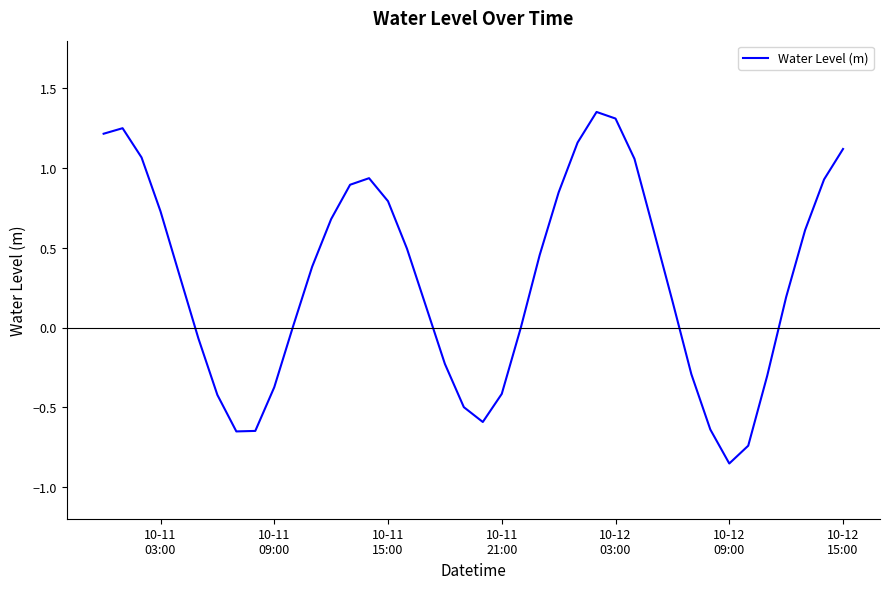

What is the difference between the maximum and minimum values?

2.2